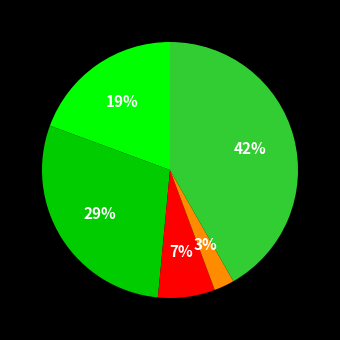

Does any single category account for the majority?

No